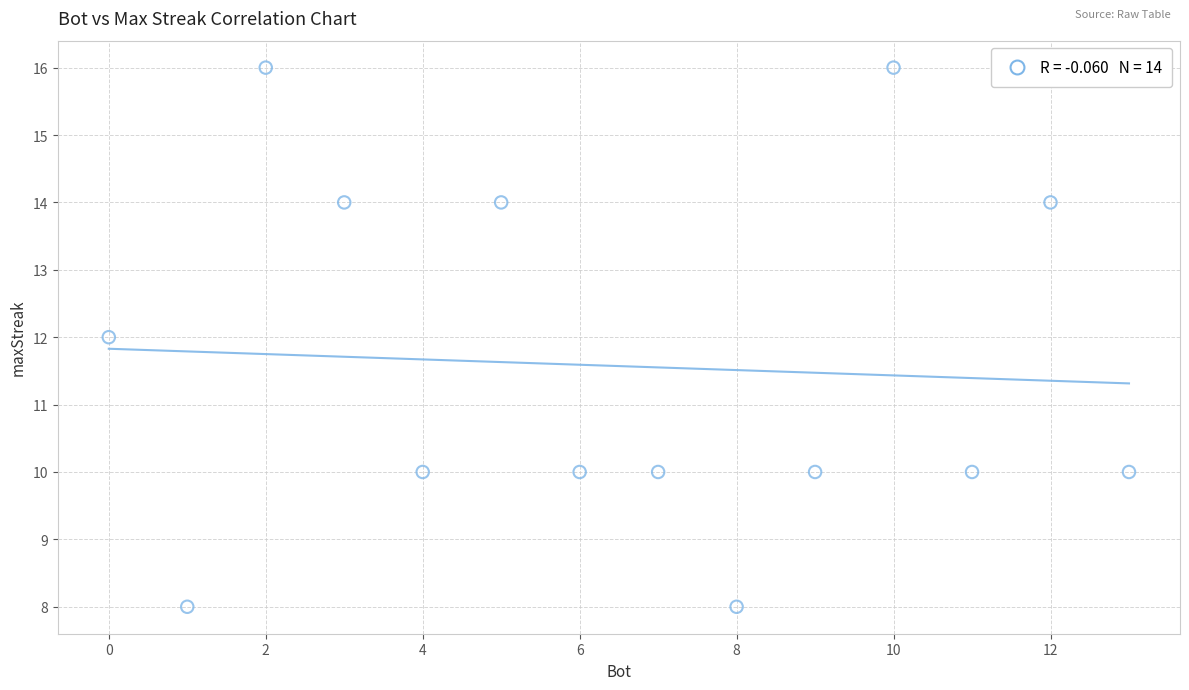

What is the range of Y values (max minus min)?

8